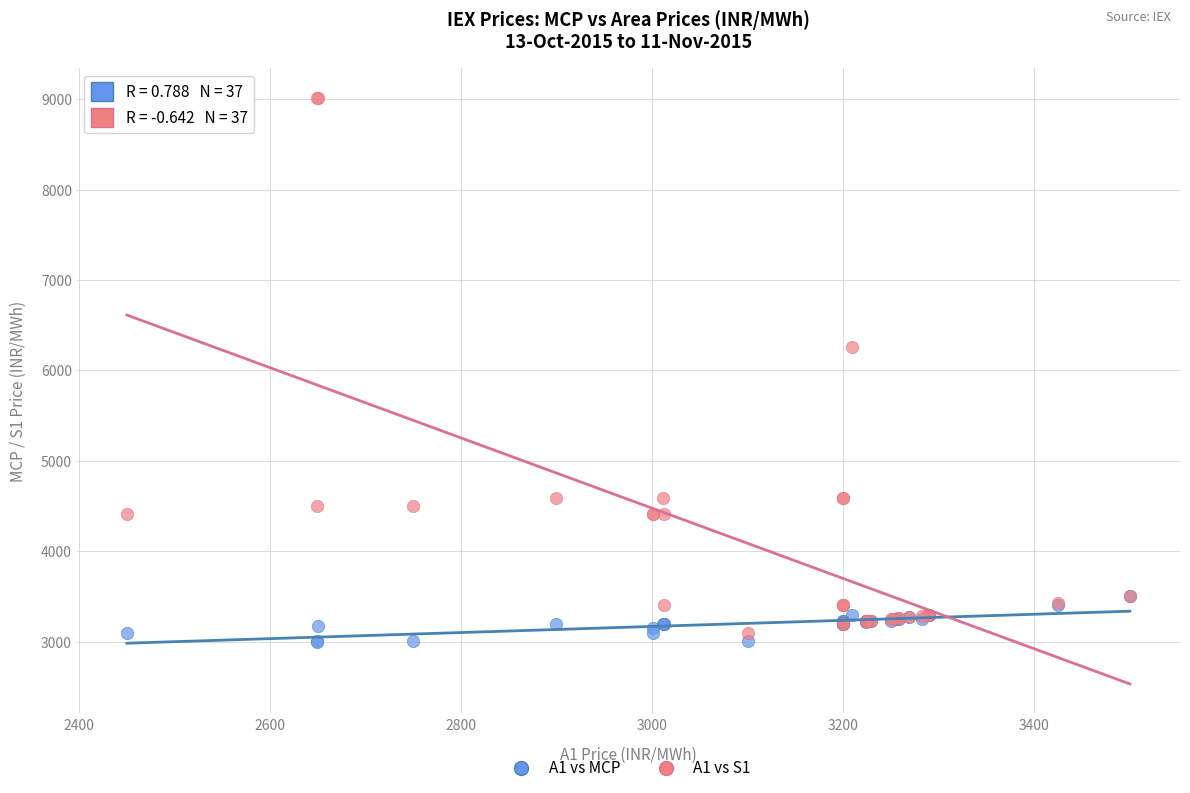

Which series reaches the maximum Y coordinate?

A1 vs S1